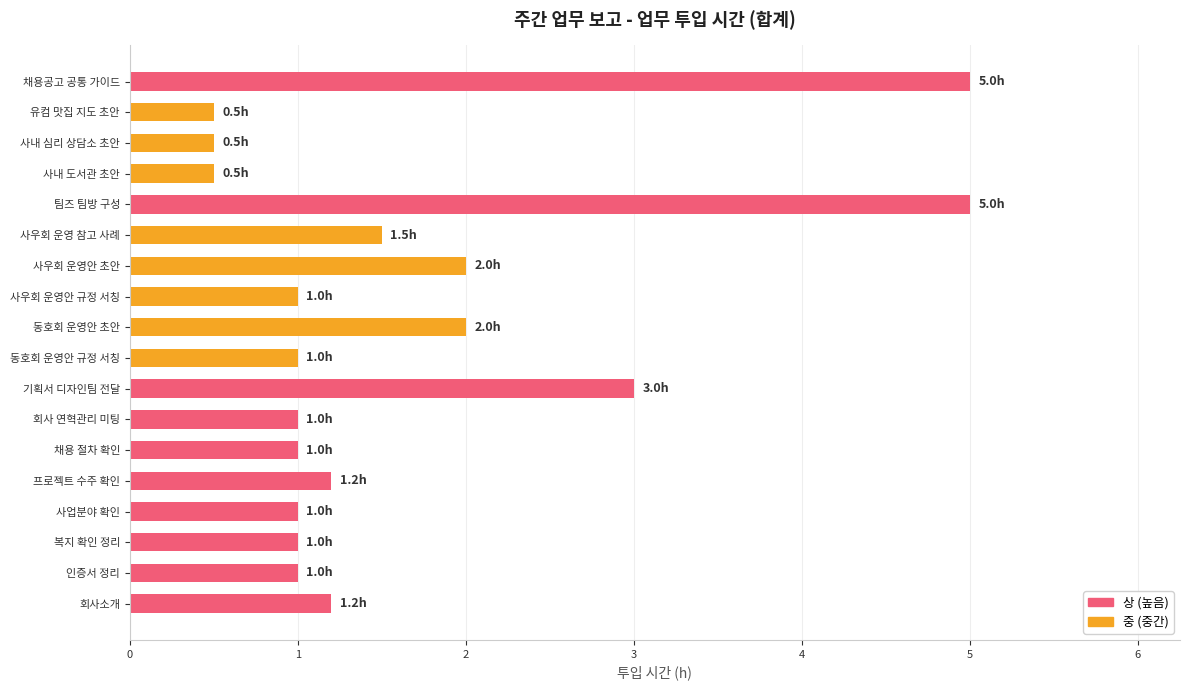

What is the greatest value displayed?

5.0